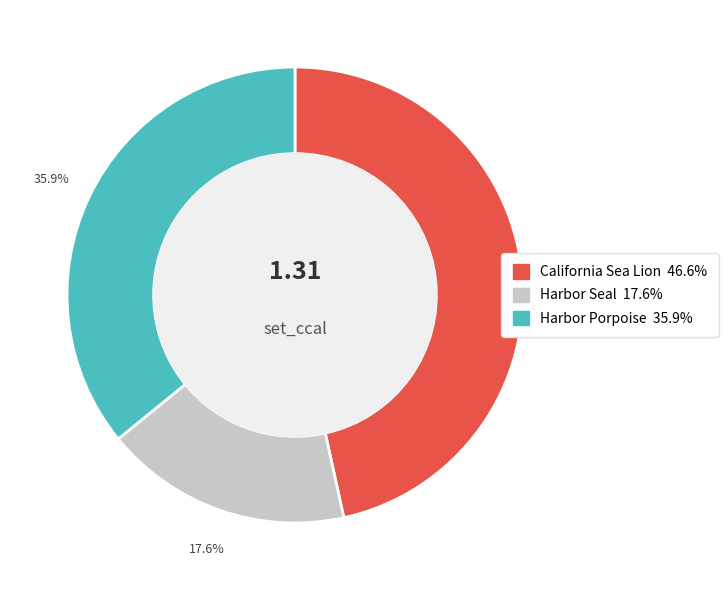

Count the number of slices in the pie.

3